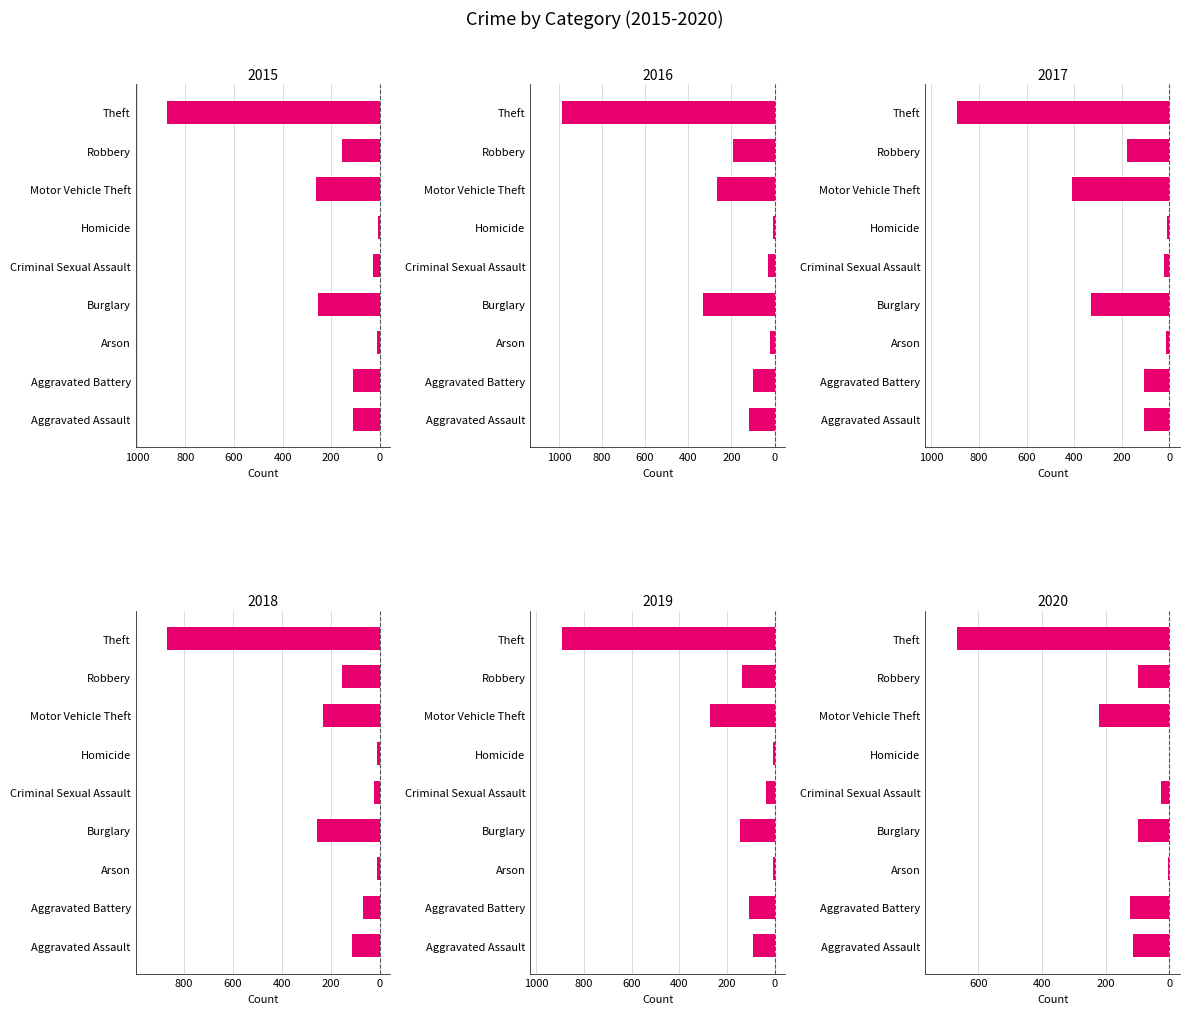

Which category has the lowest value in the 2017 series?

Theft